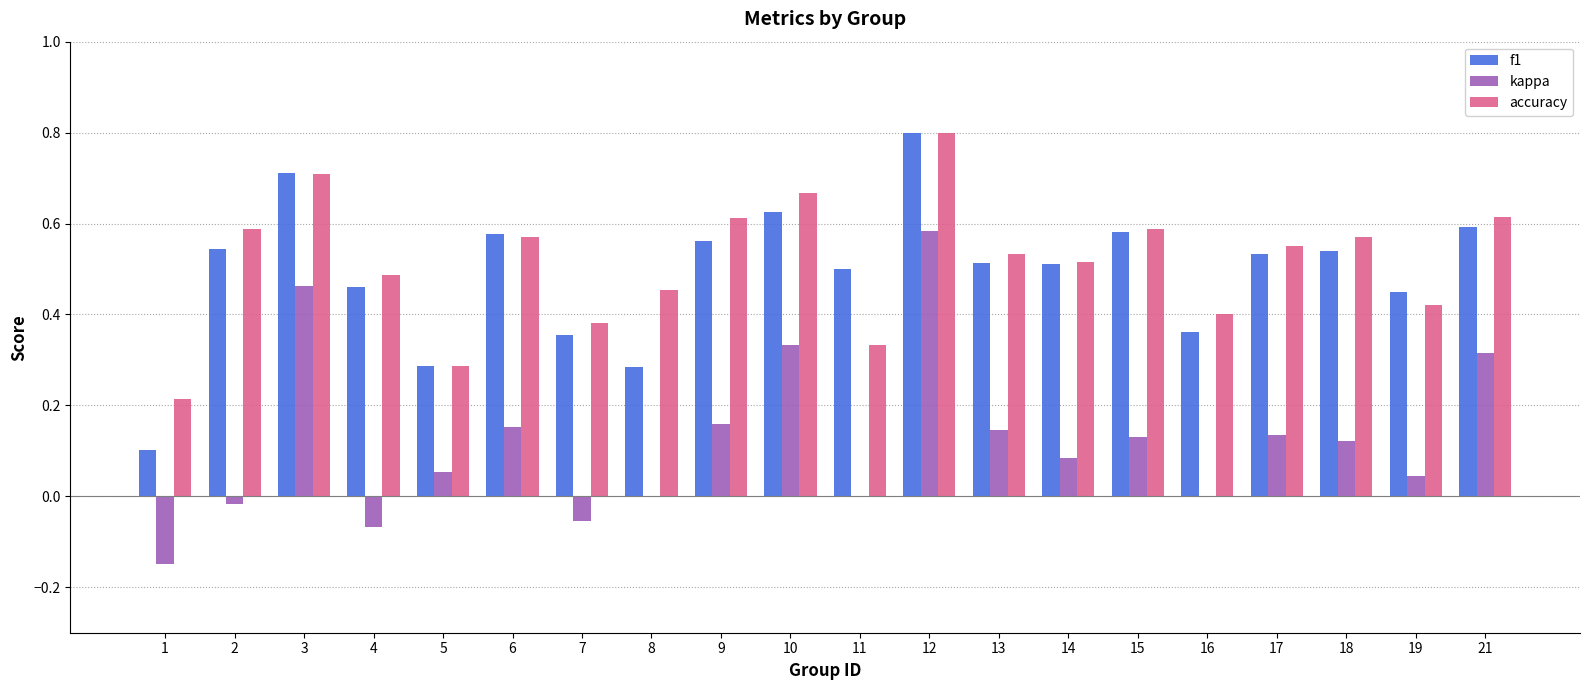

Is the value of accuracy at 15 greater than the value of f1 at 2?

Yes